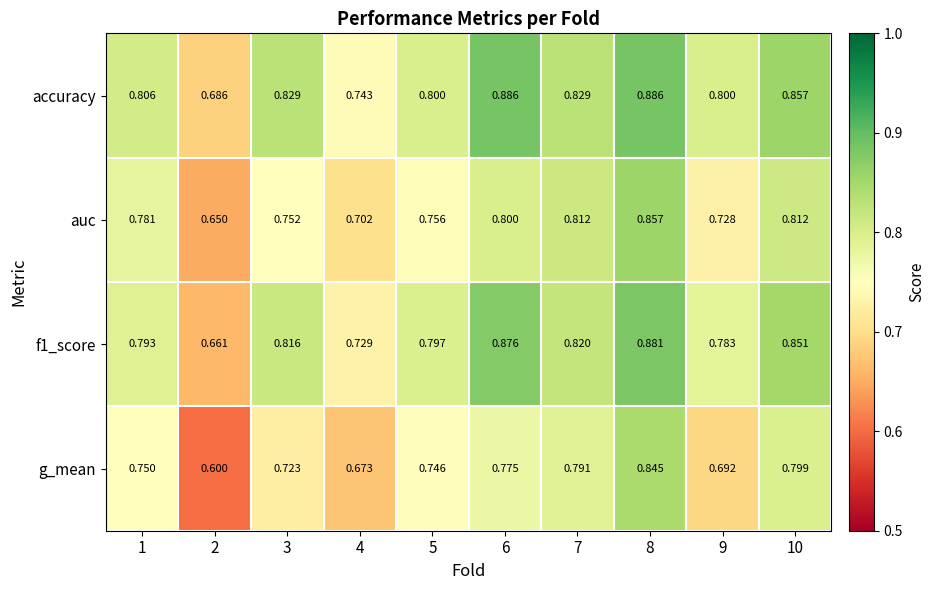

Is the value of g_mean at 2 greater than the value of auc at 6?

No